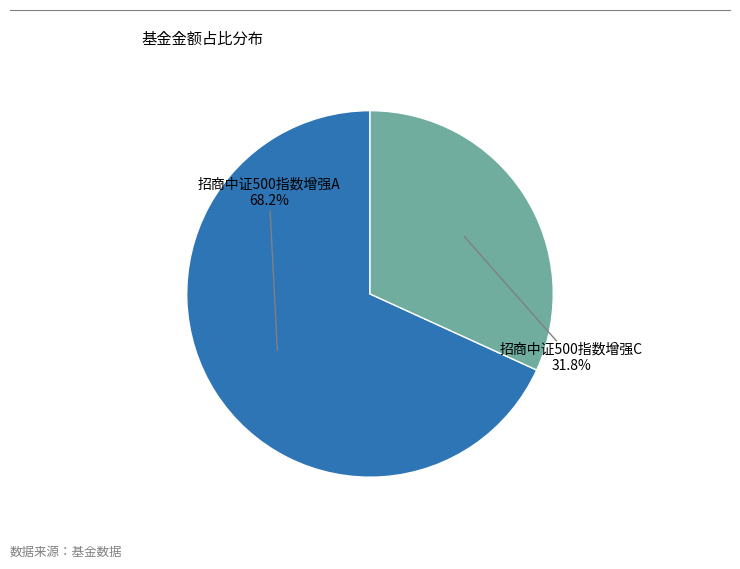

Which category has the smallest portion of the pie?

招商中证500指数增强C